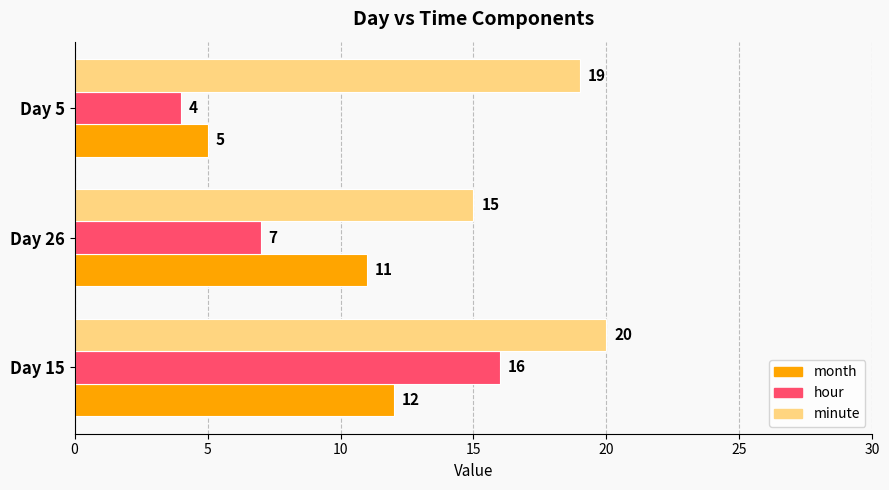

How many minute values are between 15 and 20?

3